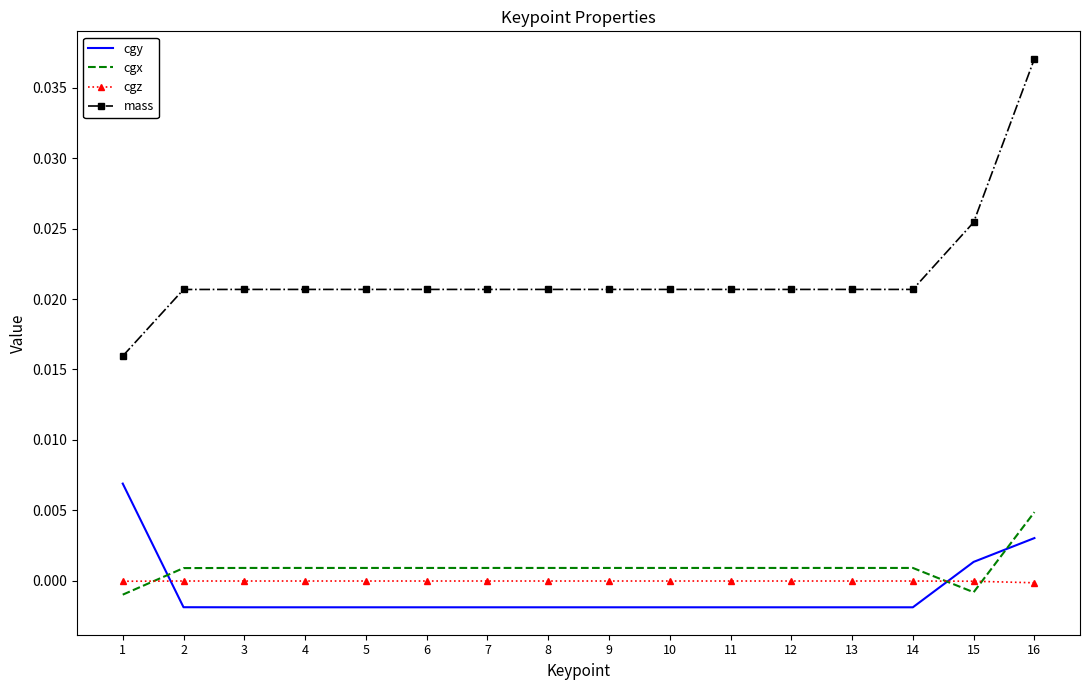

True or false: cgz has a value of -0.0 at 2.

True